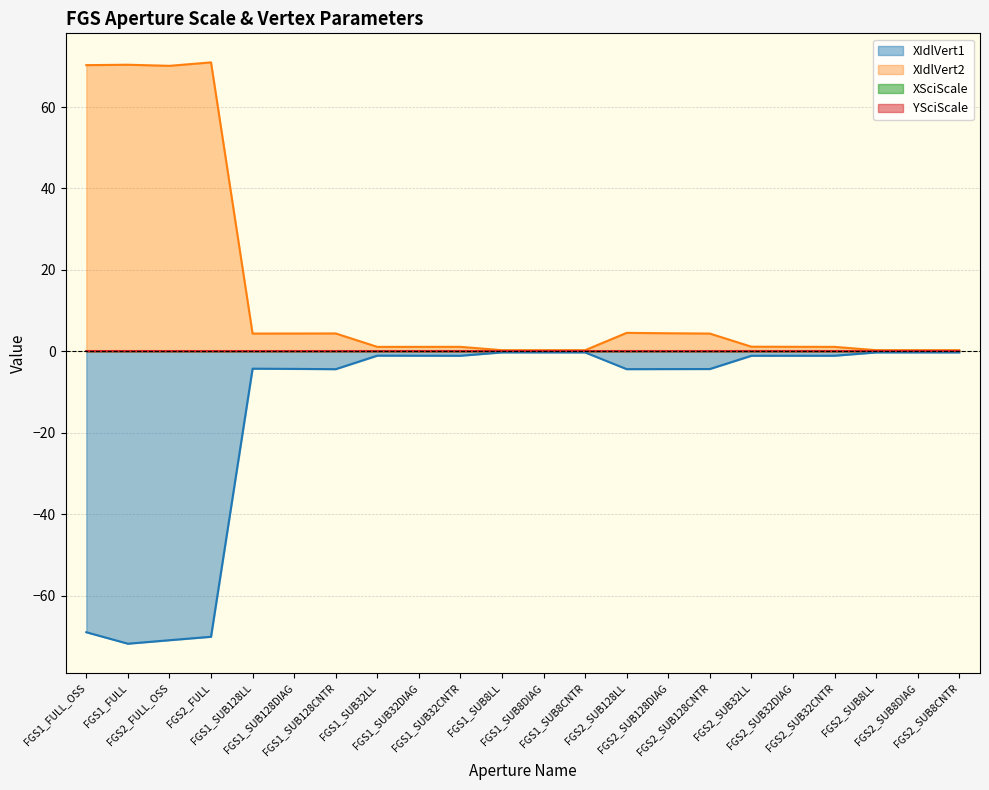

What is the label of the 17th point from the right?

FGS1_SUB128DIAG